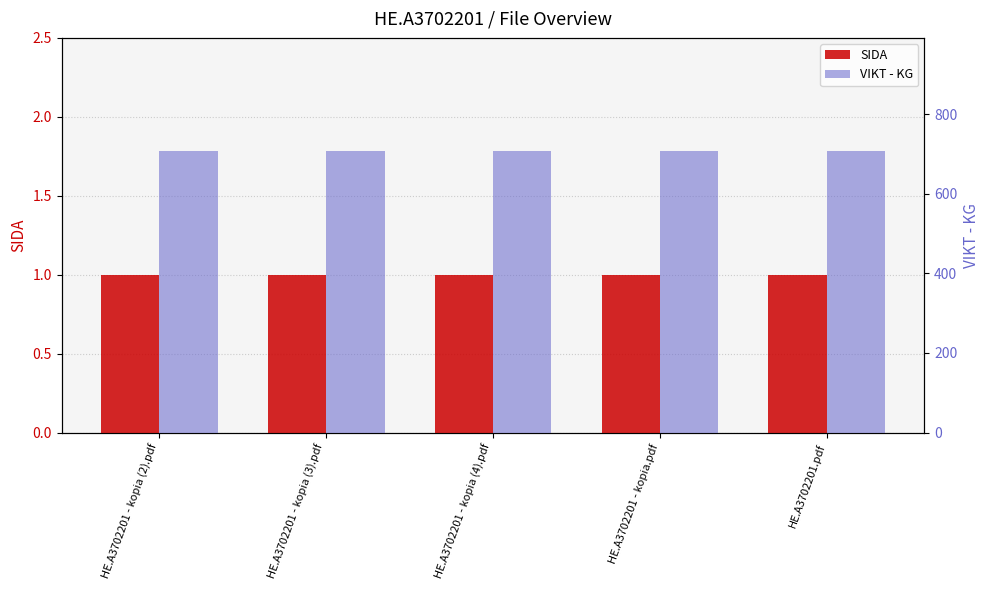

Reading right to left, what are all the values shown in this chart?

SIDA: HE.A3702201.pdf=1	HE.A3702201 - kopia.pdf=1	HE.A3702201 - kopia (4).pdf=1	HE.A3702201 - kopia (3).pdf=1	HE.A3702201 - kopia (2).pdf=1
VIKT - KG: HE.A3702201.pdf=708	HE.A3702201 - kopia.pdf=708	HE.A3702201 - kopia (4).pdf=708	HE.A3702201 - kopia (3).pdf=708	HE.A3702201 - kopia (2).pdf=708